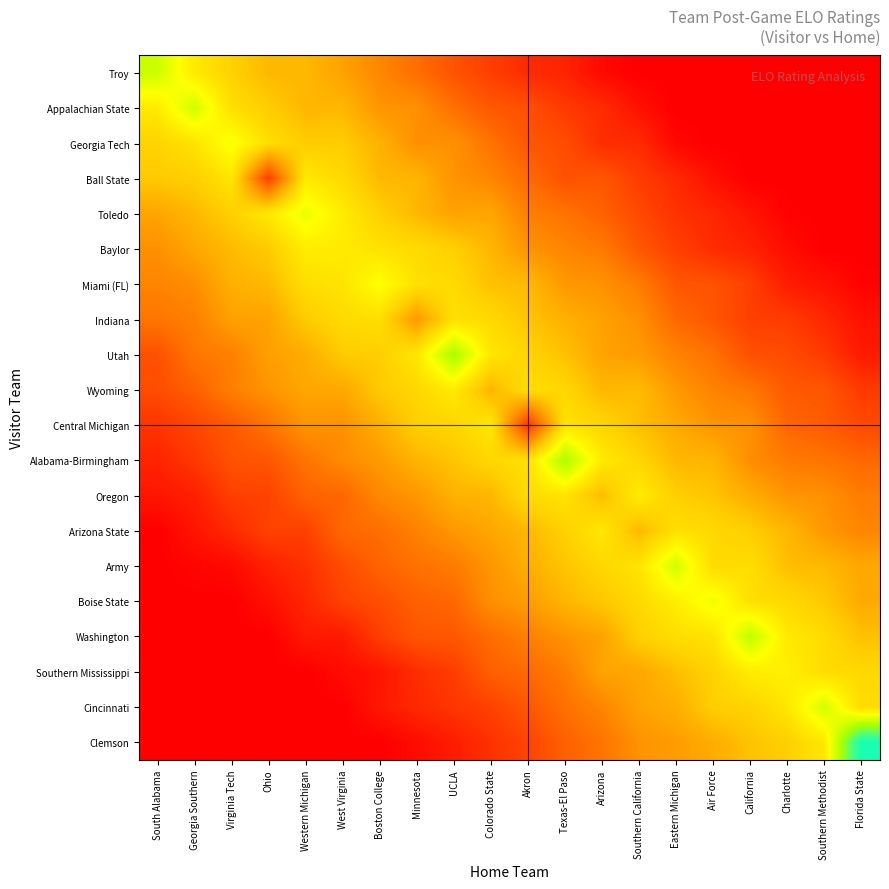

At which category is the sum across all series the highest?

Texas-El Paso